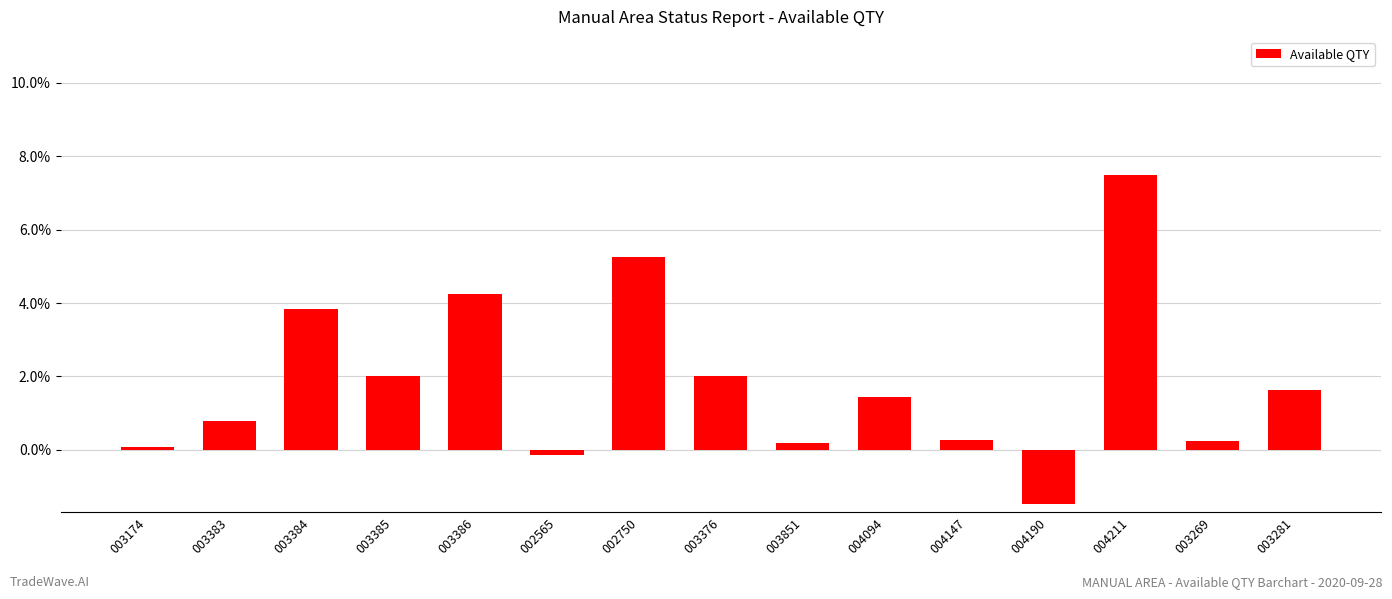

What is the difference between the second highest and second lowest values?

5.4